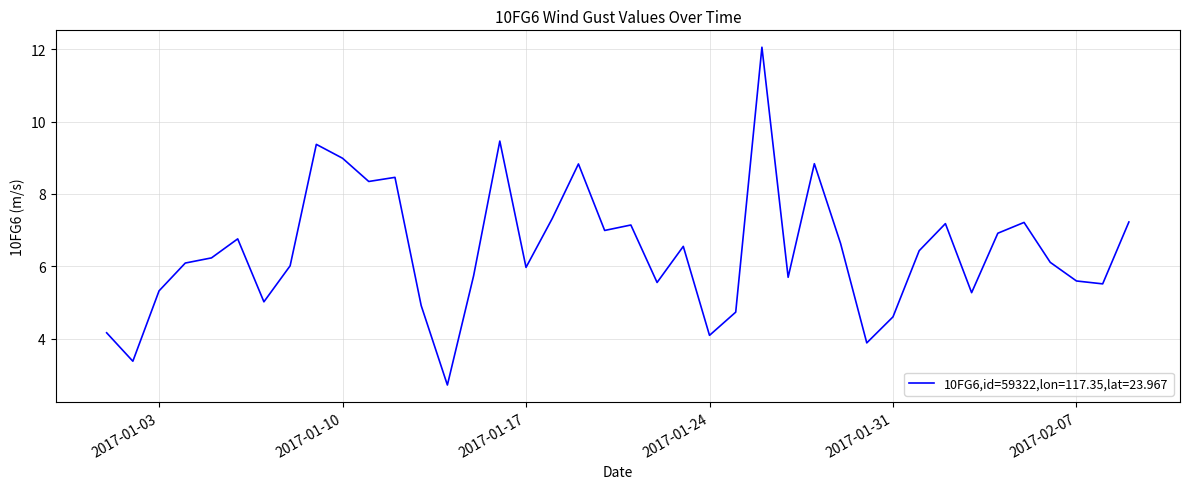

What is the difference between the maximum and minimum values?

9.3